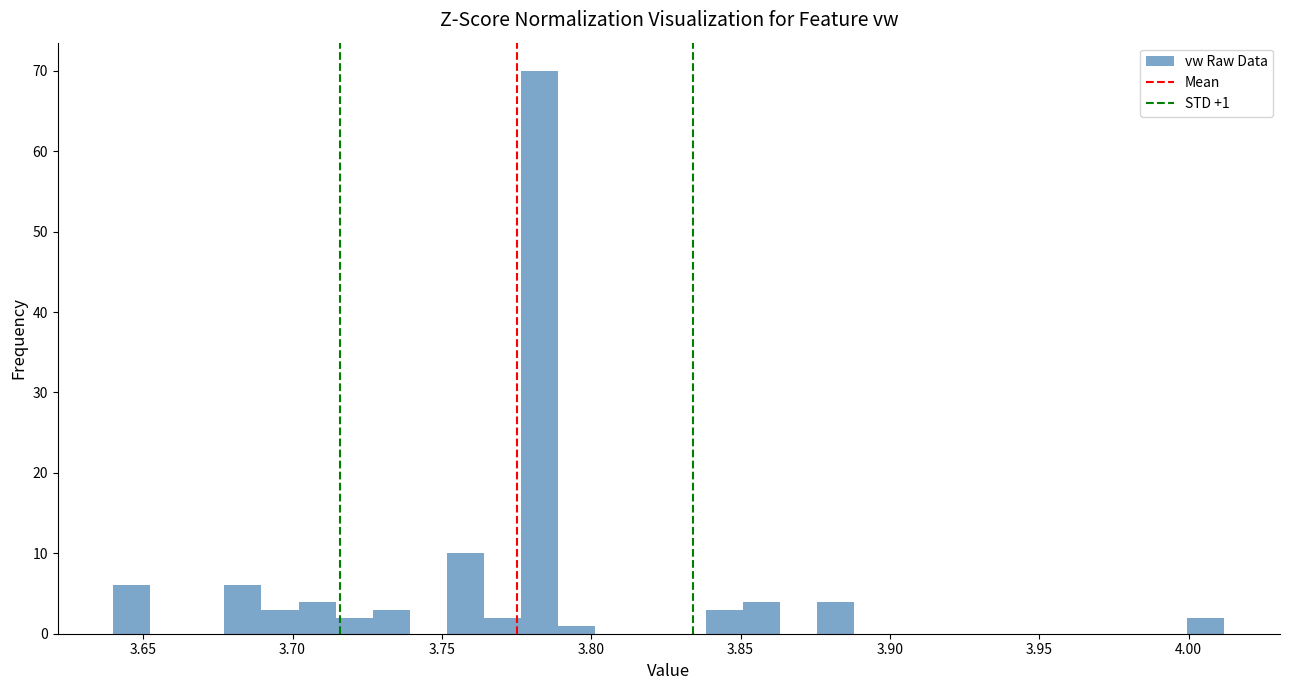

Read against the x-axis, roughly where is the centre of the tallest bar?

3.785